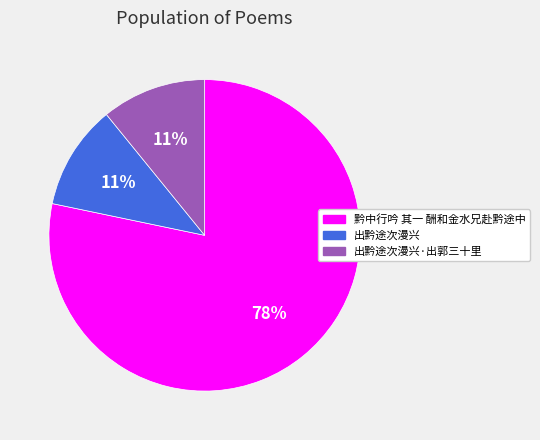

Which category has the biggest portion of the pie?

黔中行吟 其一 酬和金水兄赴黔途中